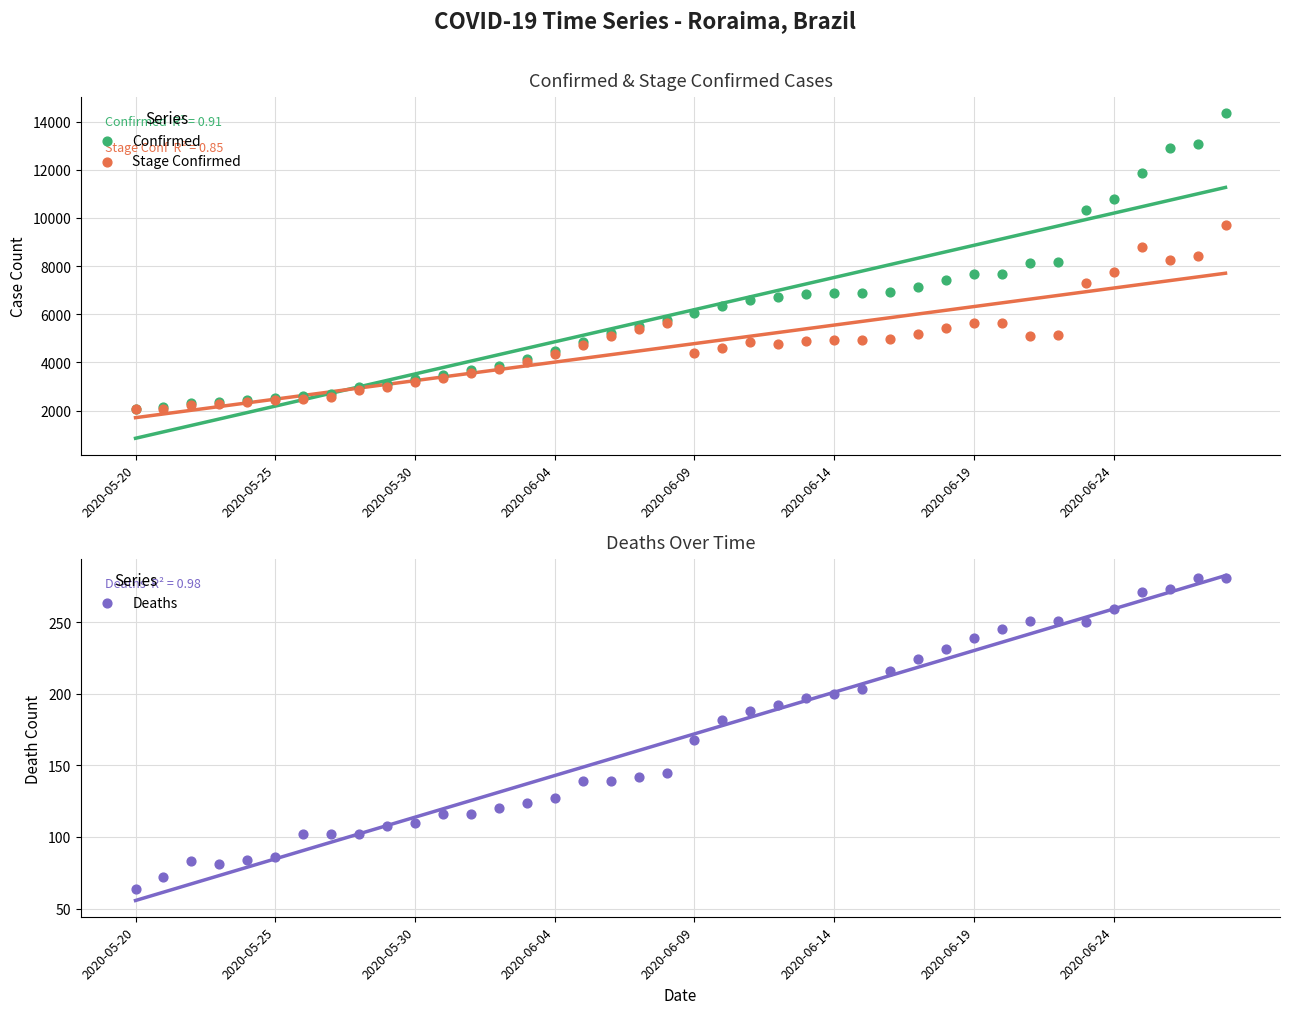

Which series contains the highest Y value?

Confirmed